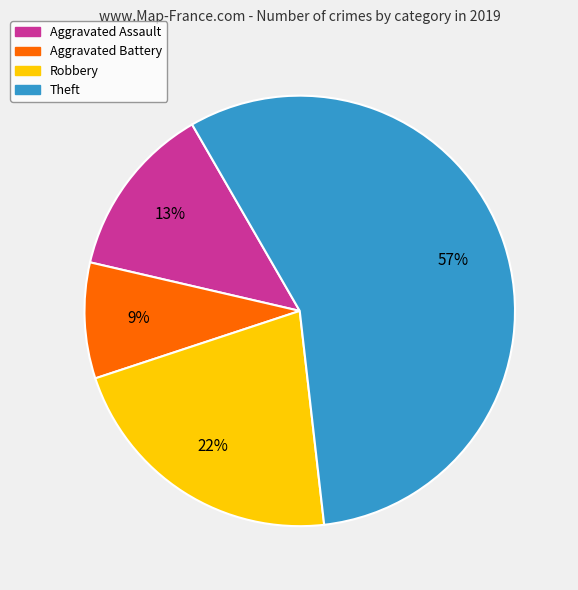

To the nearest percent, what is the average slice percentage?

25%